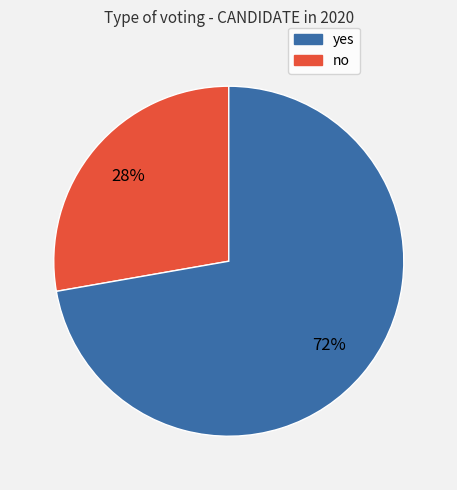

To the nearest percent, what is the difference between the largest and smallest slice percentages?

44%